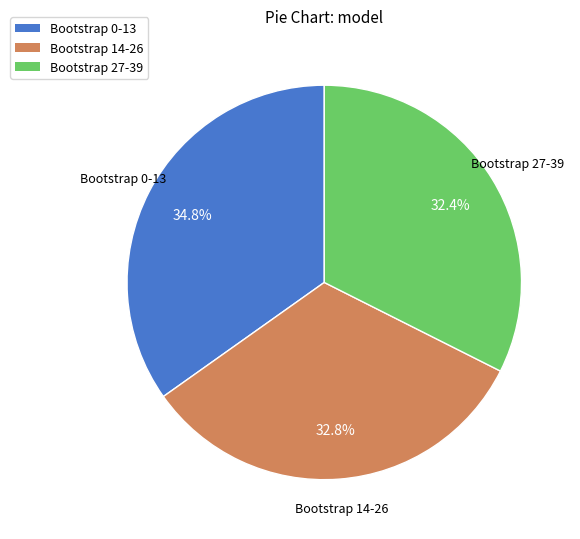

Is there a majority slice in this chart?

No